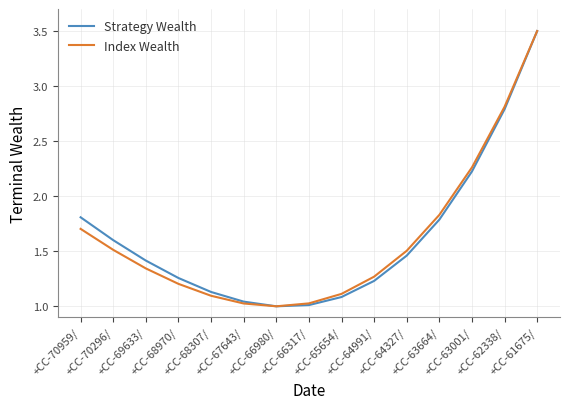

The Index Wealth series shows 1.0 at +CC-66980/. True or false?

True